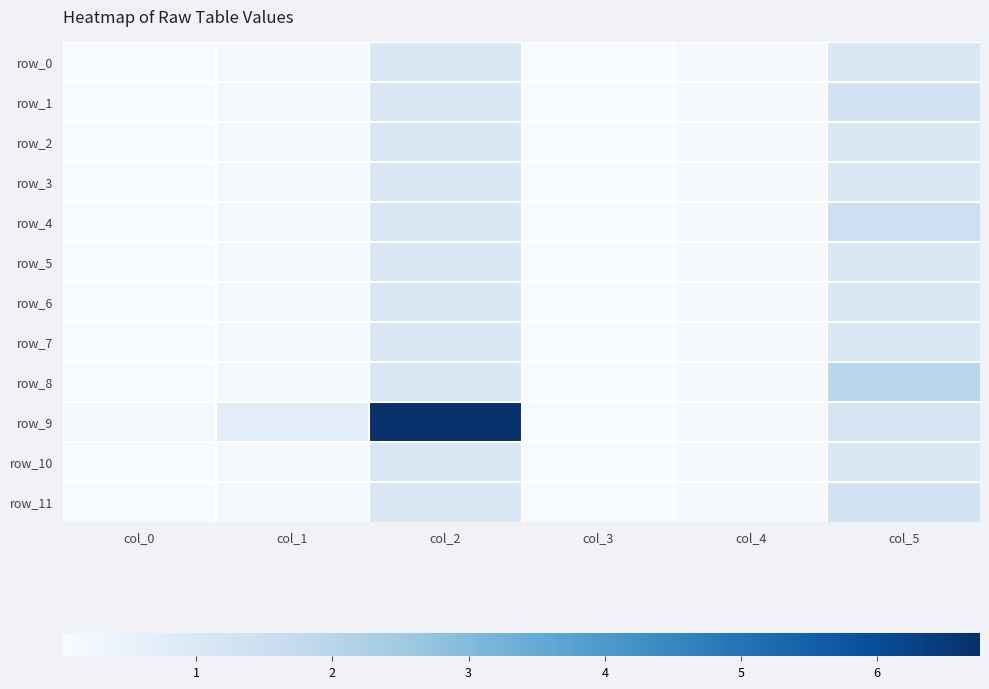

Which label corresponds to the largest value in the chart?

col_2